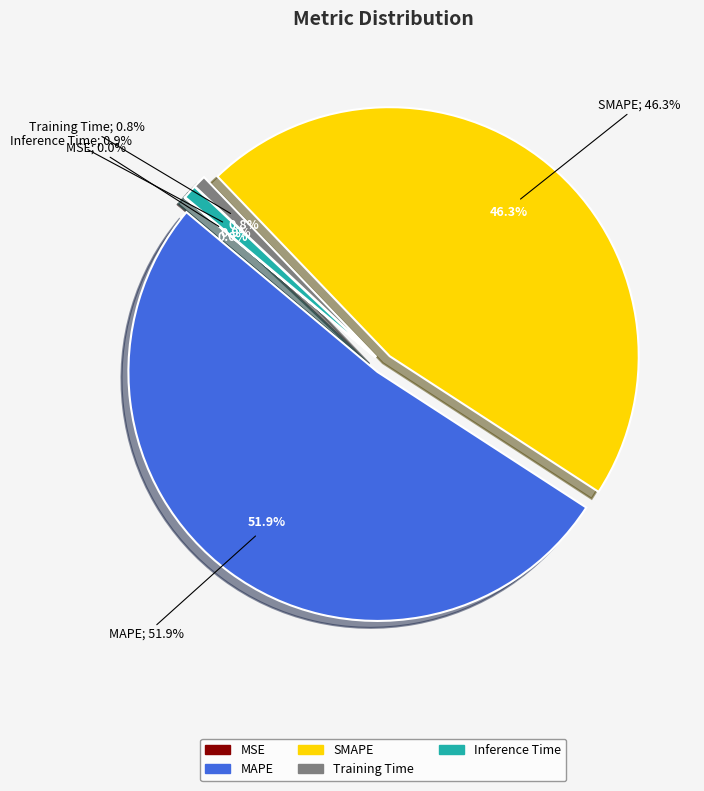

The SMAPE slice represents 61% of the pie. True or false?

False